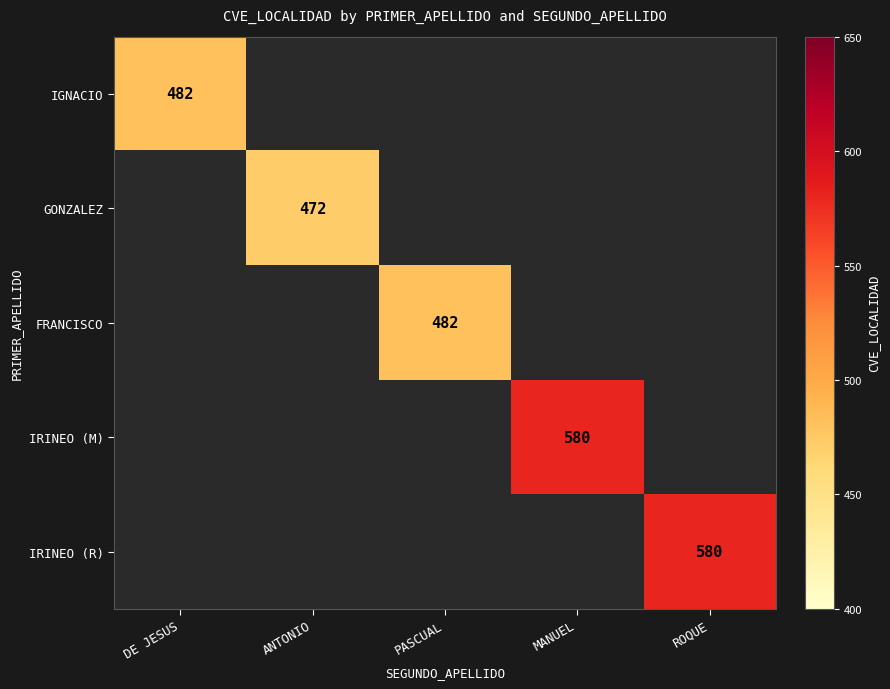

The GONZALEZ series shows 472 at ANTONIO. True or false?

True